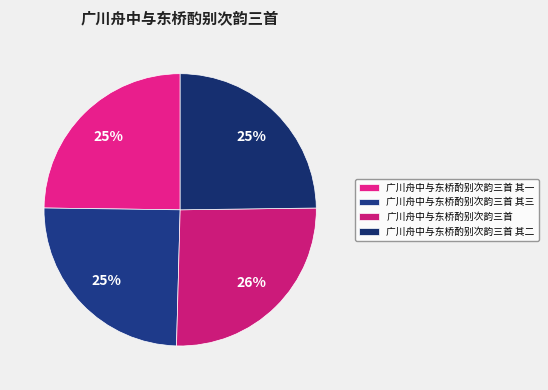

To the nearest percent, what portion does 广川舟中与东桥酌别次韵三首 其三 represent?

25%